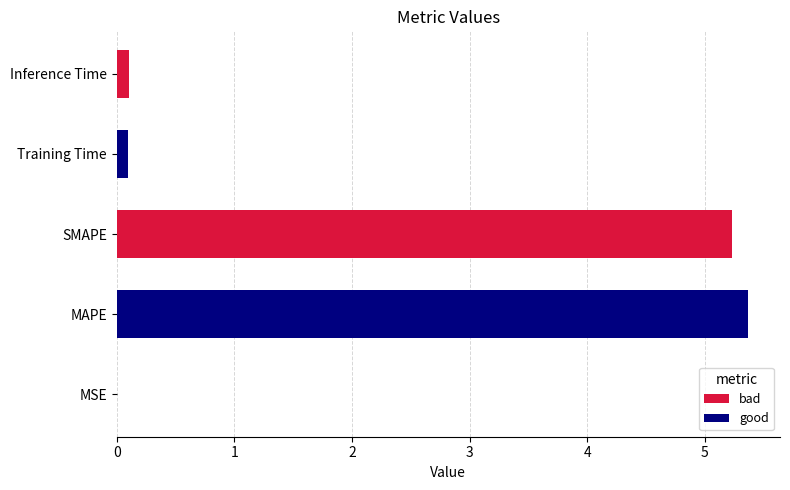

Does the chart contain stacked bars?

No